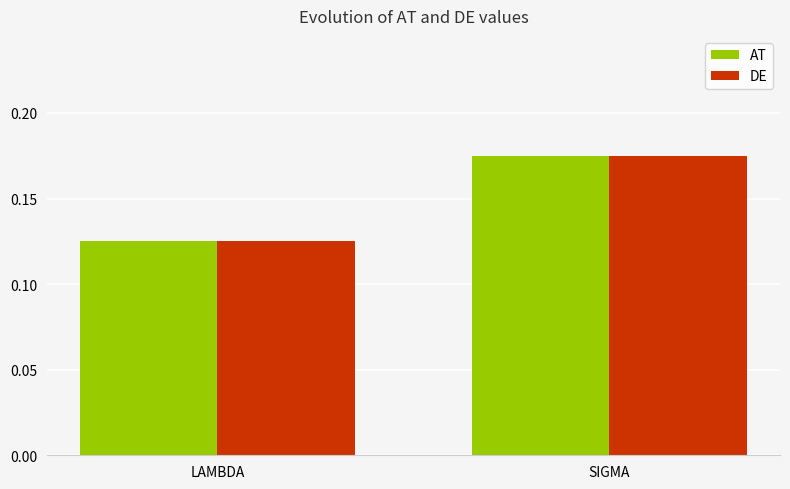

How many AT values are between 0 and 1?

2